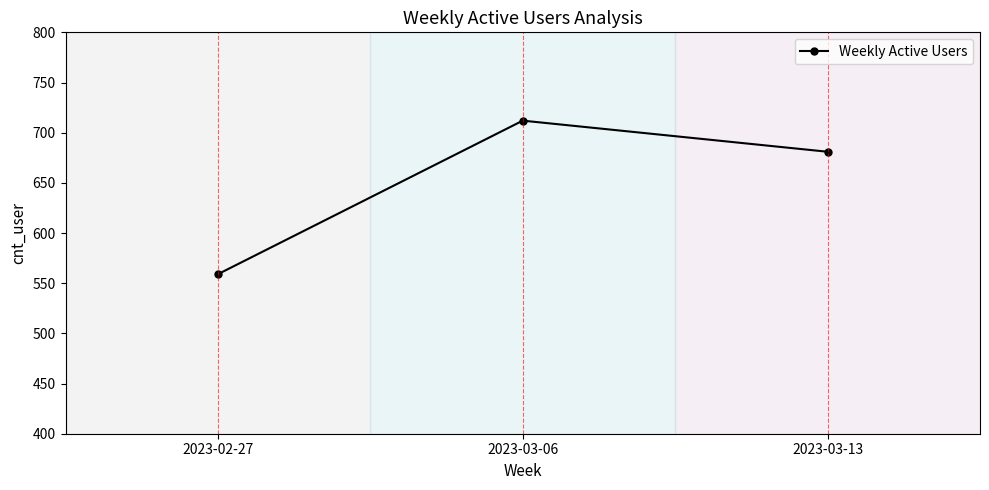

Reading left to right, what are all the values shown in this chart?

2023-02-27=559	2023-03-06=712	2023-03-13=681